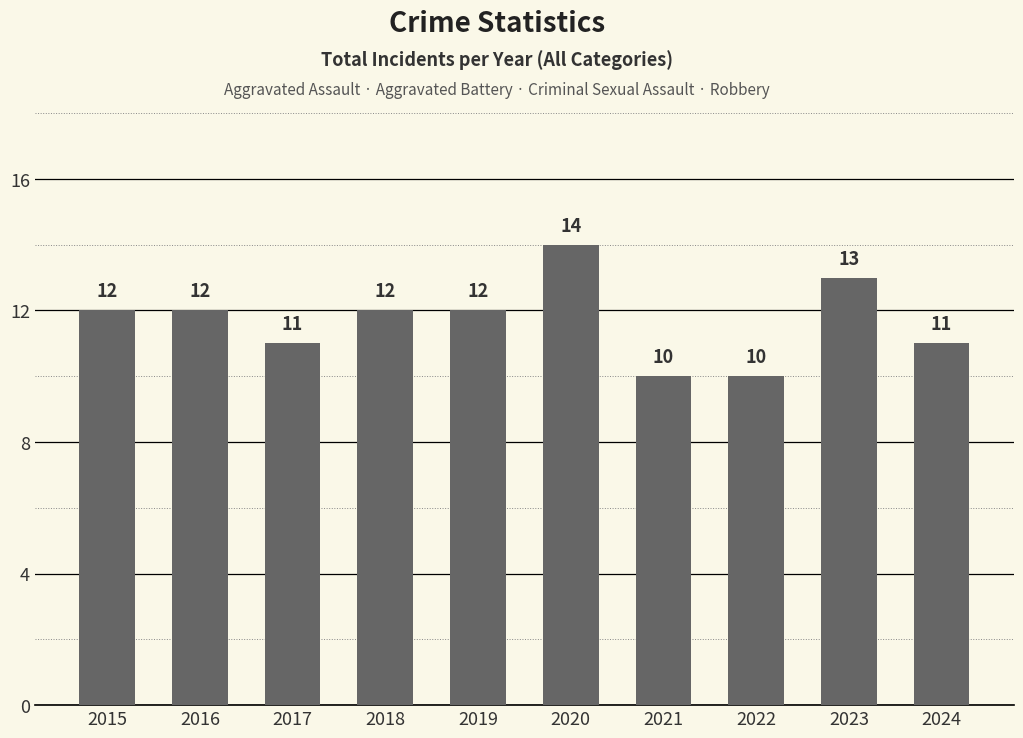

Between 2017 and 2015, which is larger?

2015